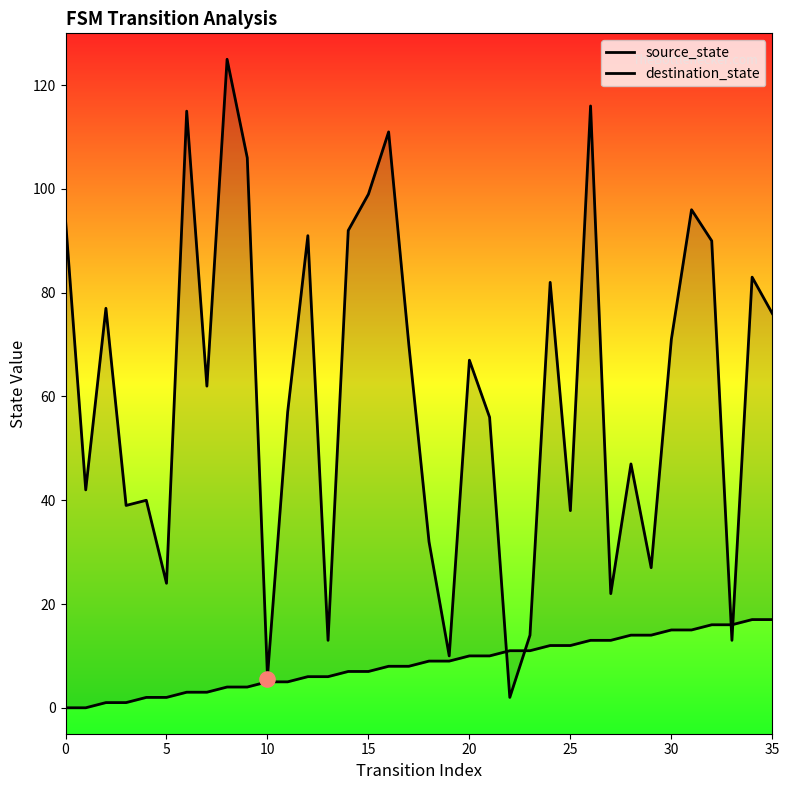

At which category is the sum across all series the highest?

8